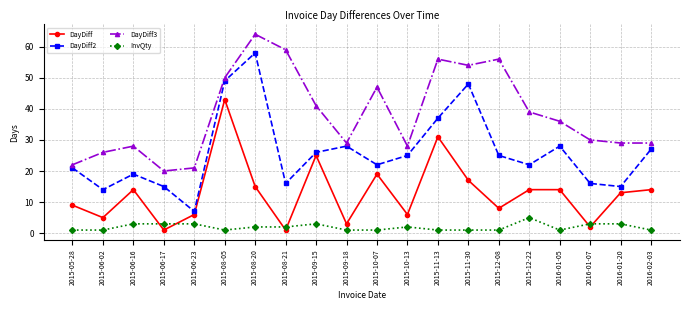

What is the difference between the DayDiff values at 2015-11-13 and 2015-06-23?

25